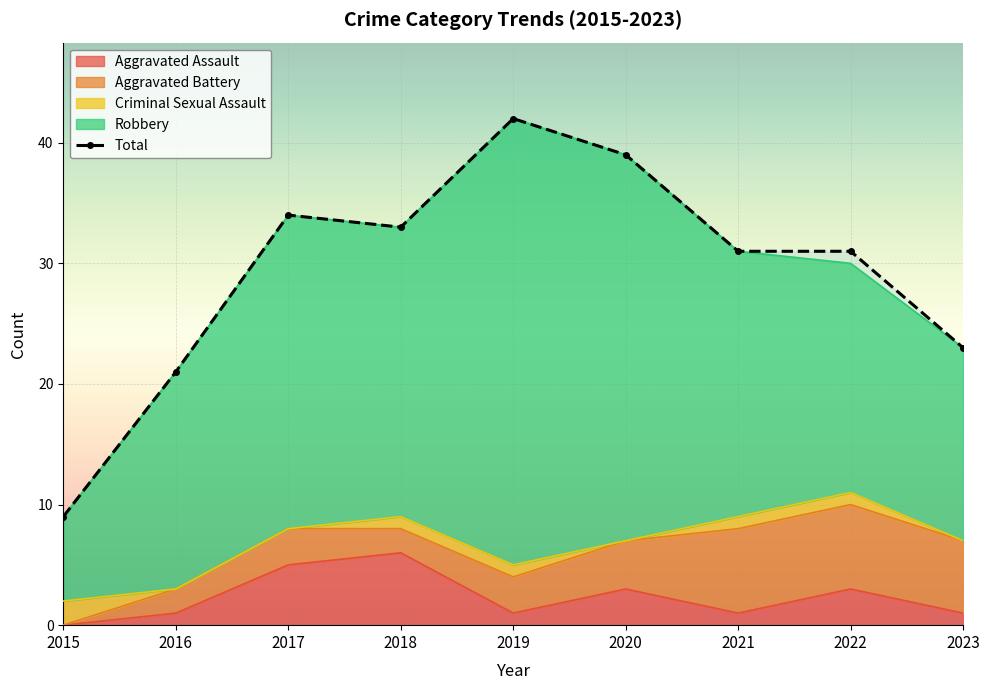

Which series changed the most between 2017 and 2022?

Robbery